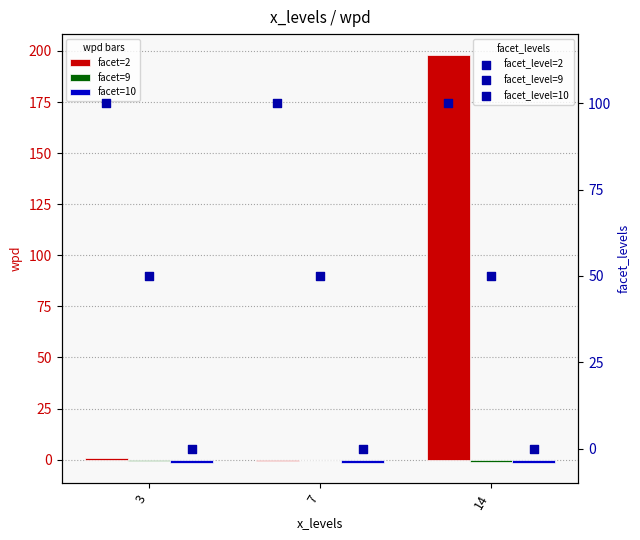

At how many categories does at least one series exceed 170?

1